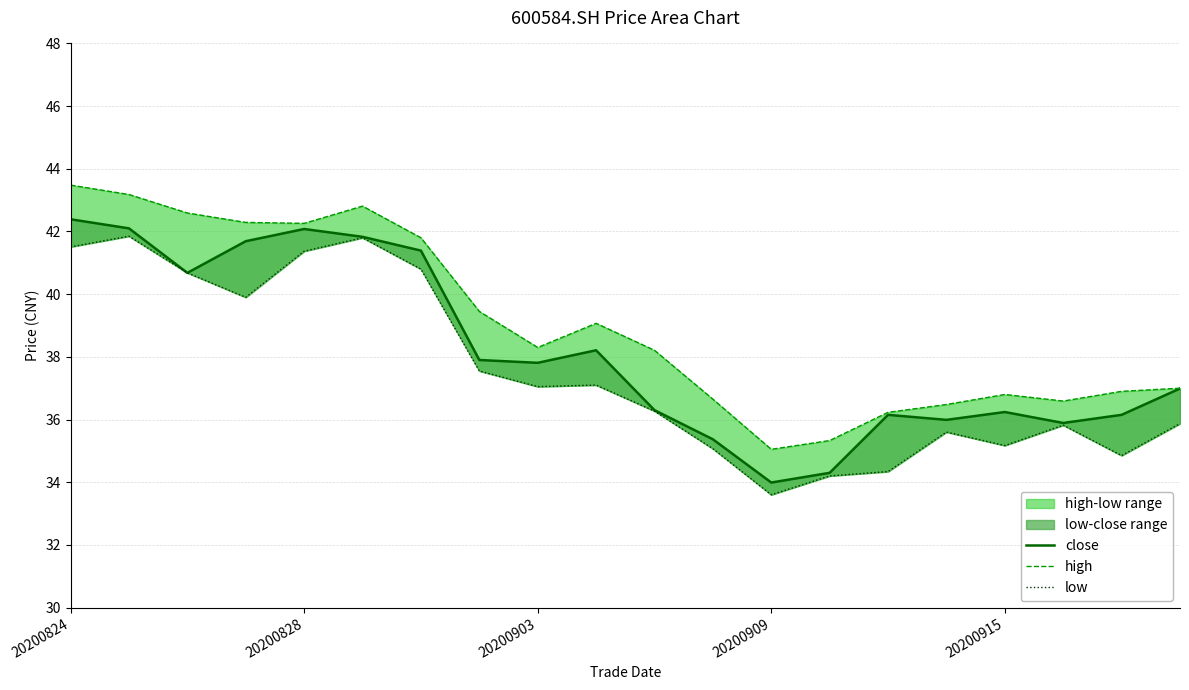

List the series in order of their peak value, highest first.

high, close, low